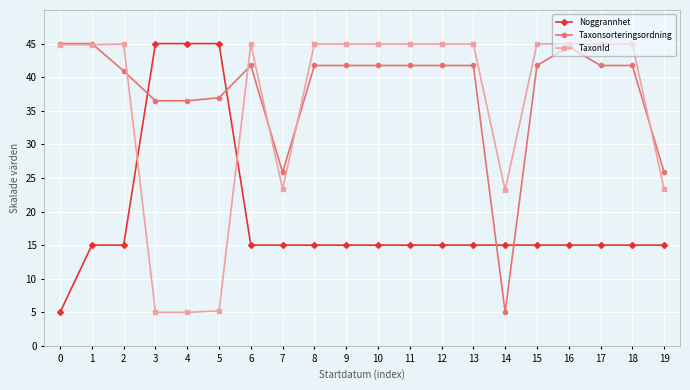

What is the smallest value displayed?

5.0